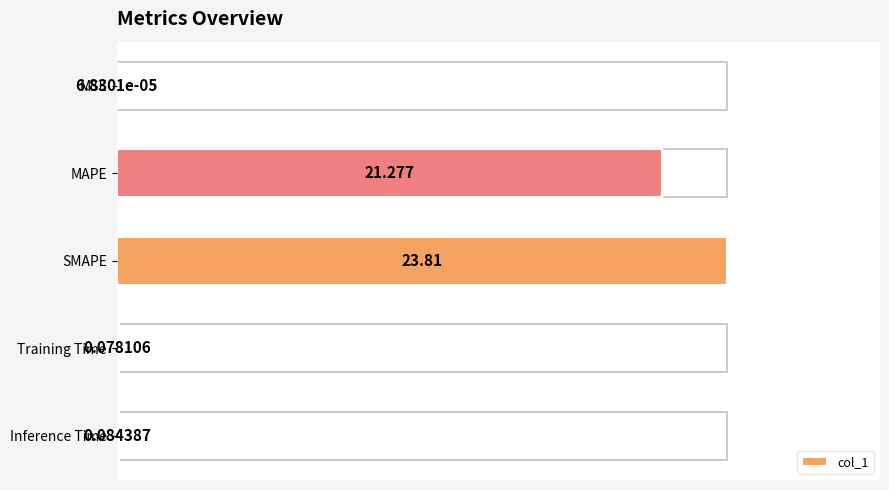

Between Training Time and Inference Time, which is larger?

Inference Time